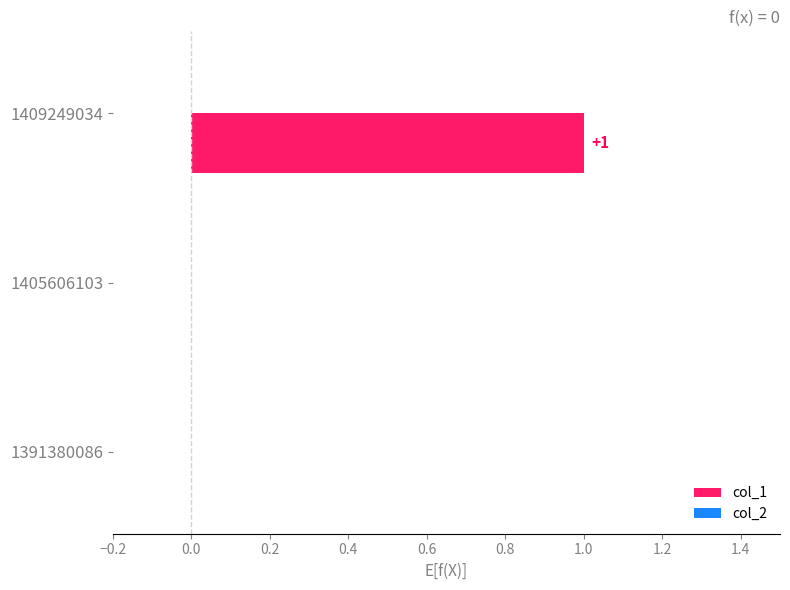

Reading bottom to top, list all the values displayed in this chart.

1391380086=0	1405606103=0	1409249034=1